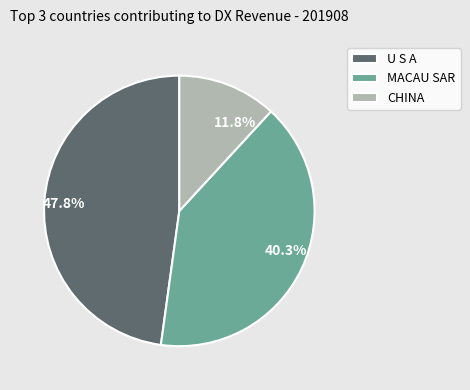

Which category has the smallest portion of the pie?

CHINA